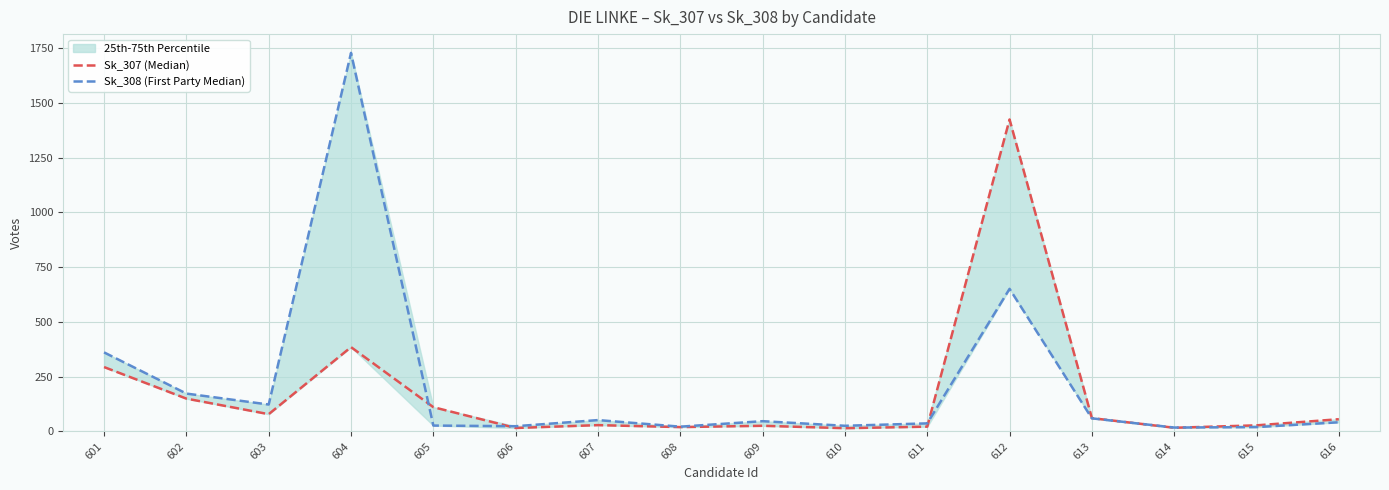

Is this an area chart (filled region under the line)?

No